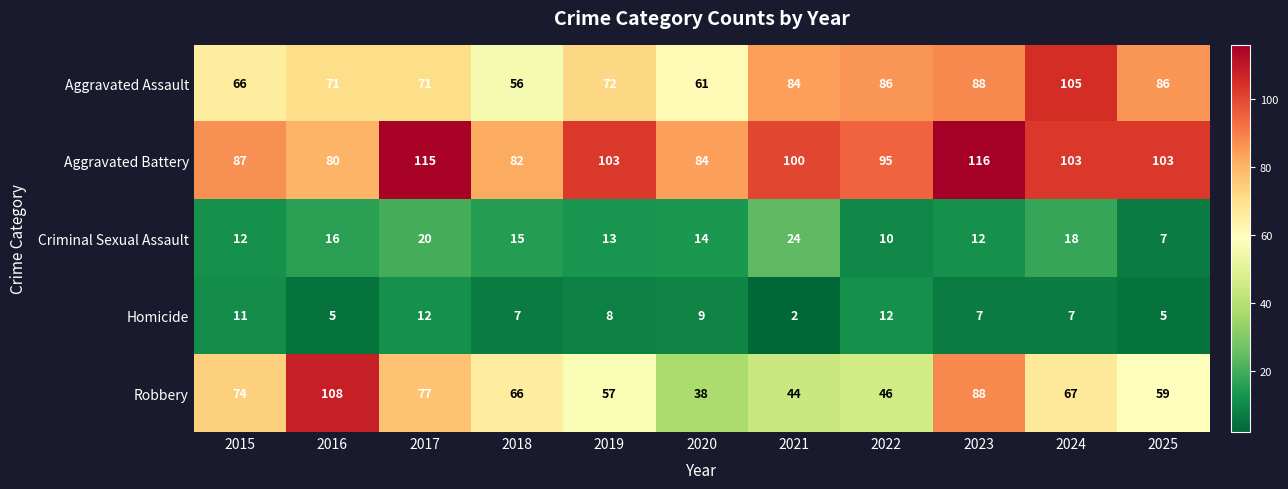

What is the sum of all Aggravated Battery values?

1068